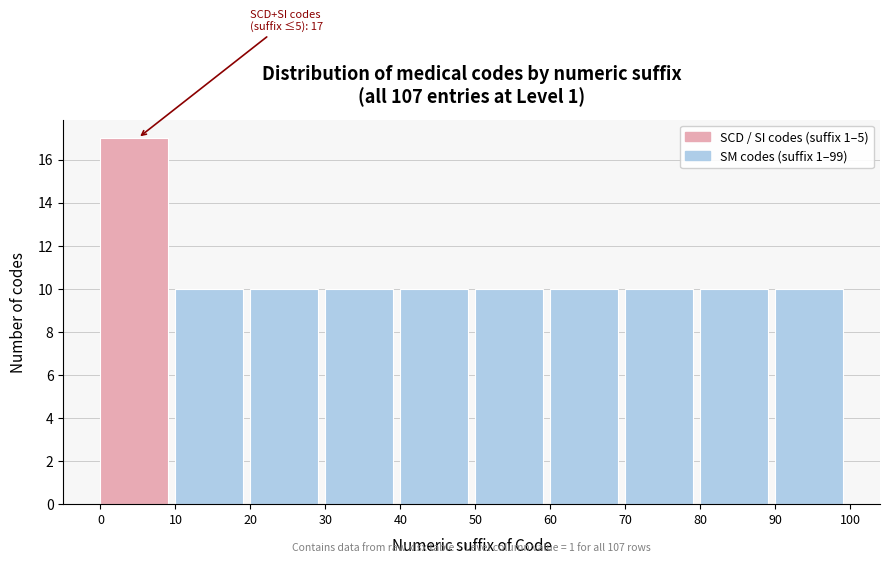

Which range on the x-axis has the tallest bar?

0 to 10